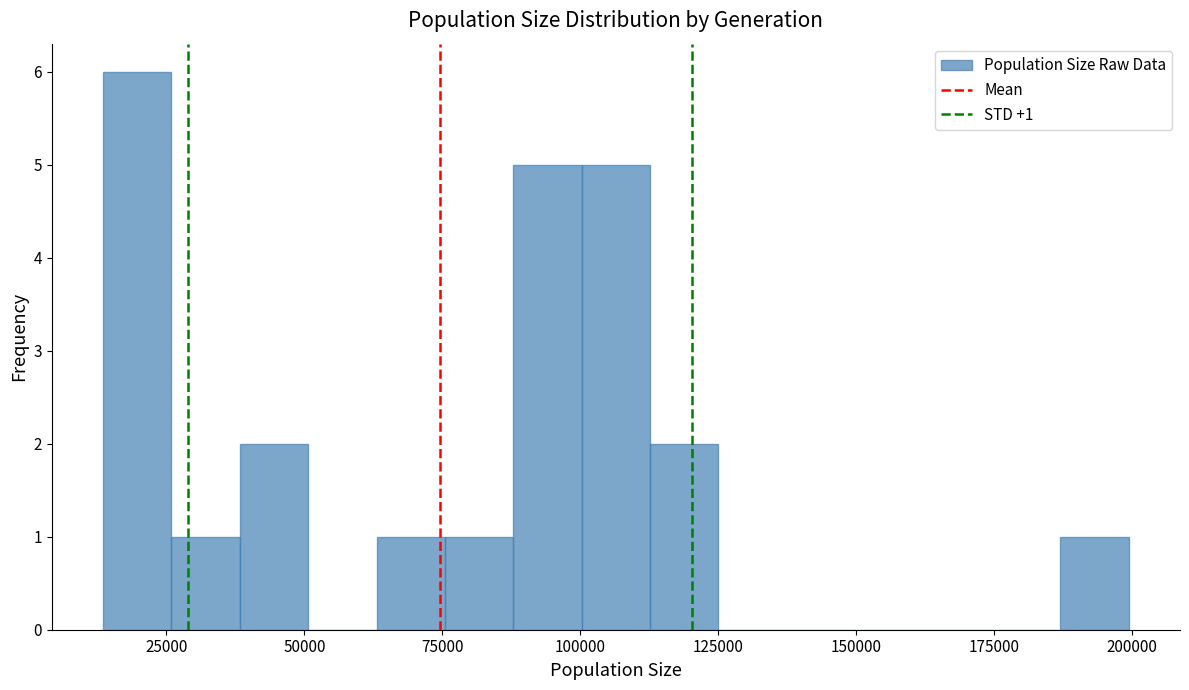

Read against the x-axis, roughly where is the centre of the tallest bar?

20000